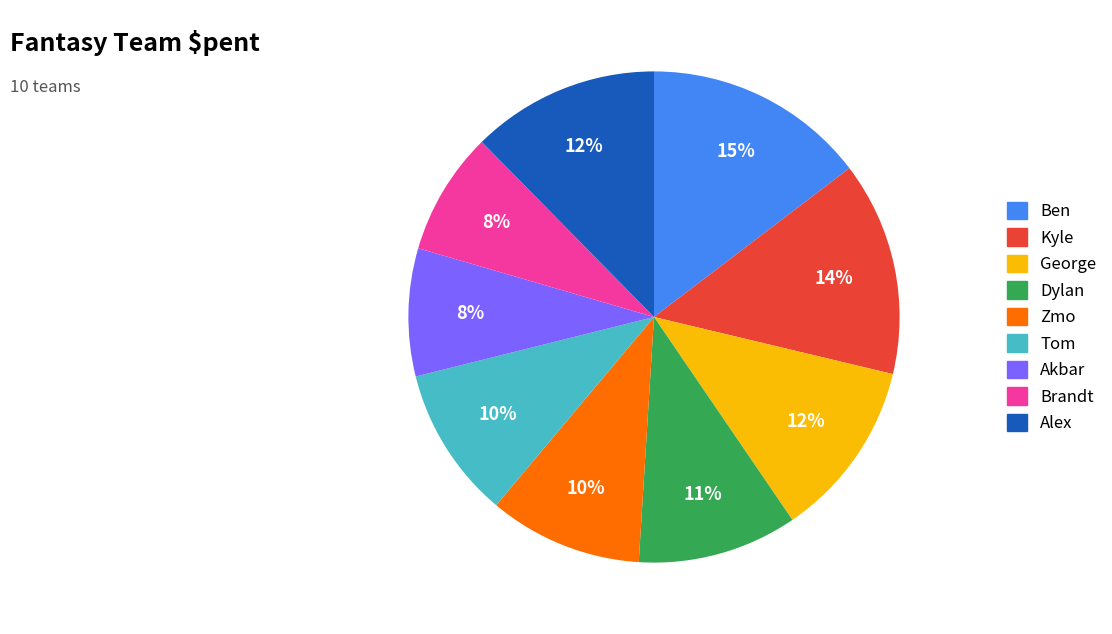

Does any single category account for the majority?

No